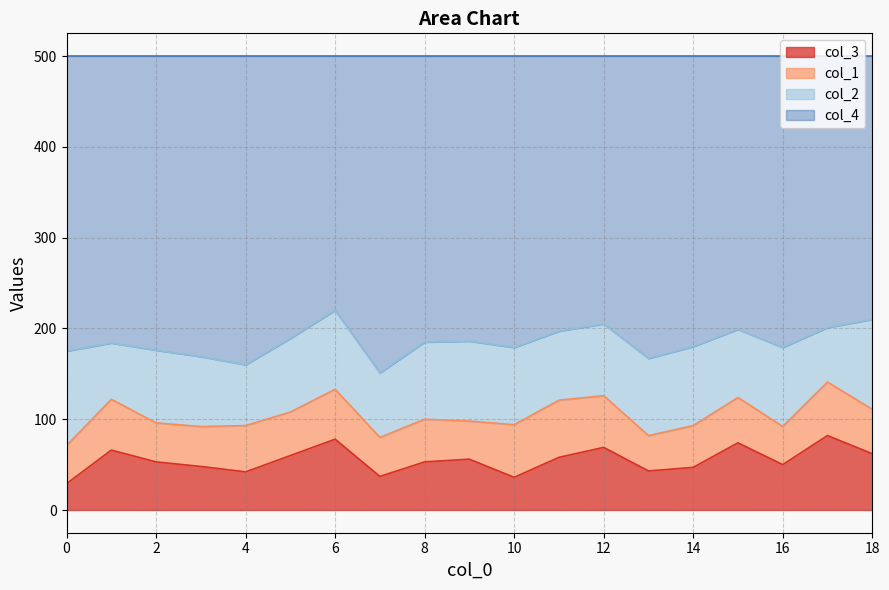

What is the total value across all series at 0?

500